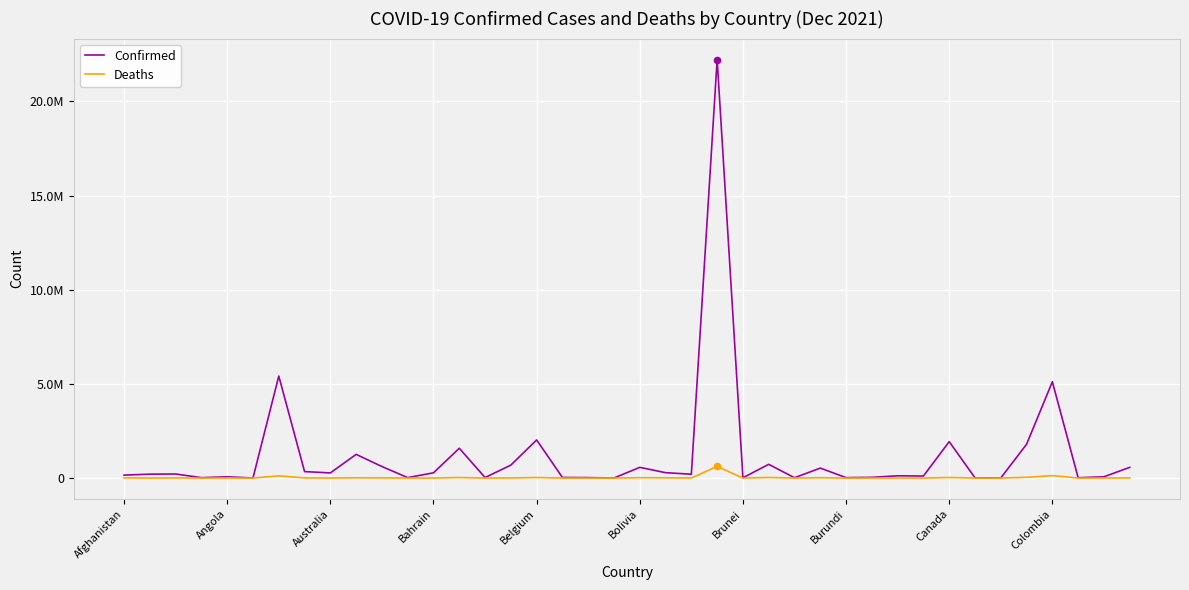

At how many categories does at least one series exceed 11008982?

1